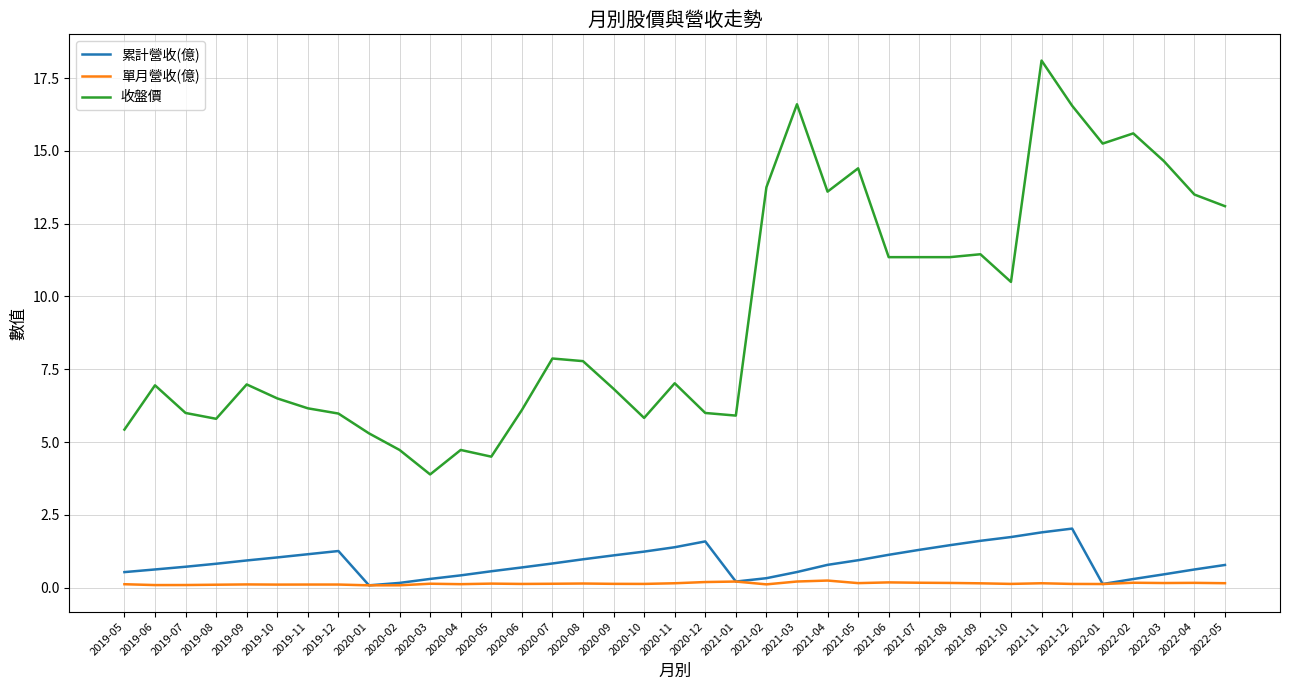

Rank the series by their maximum value, from highest to lowest.

收盤價, 累計營收(億), 單月營收(億)